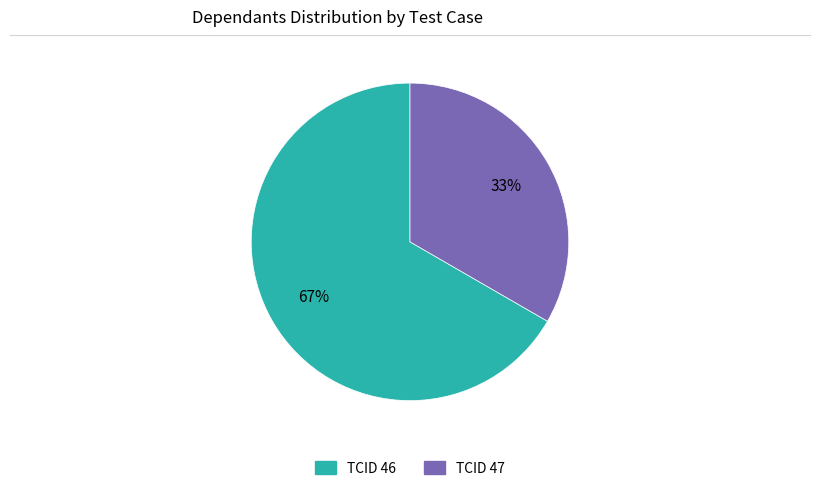

To the nearest percent, what is the average slice percentage?

50%